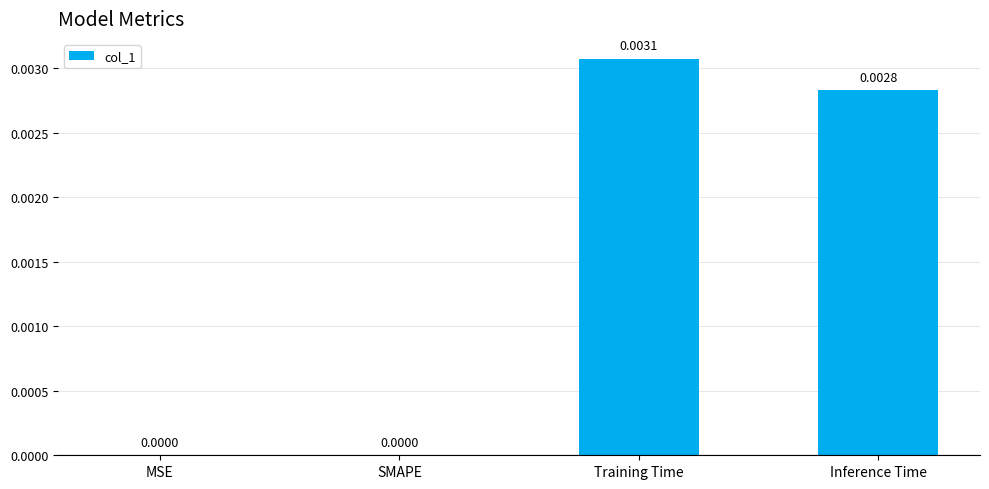

Between Training Time and SMAPE, which is larger?

Training Time